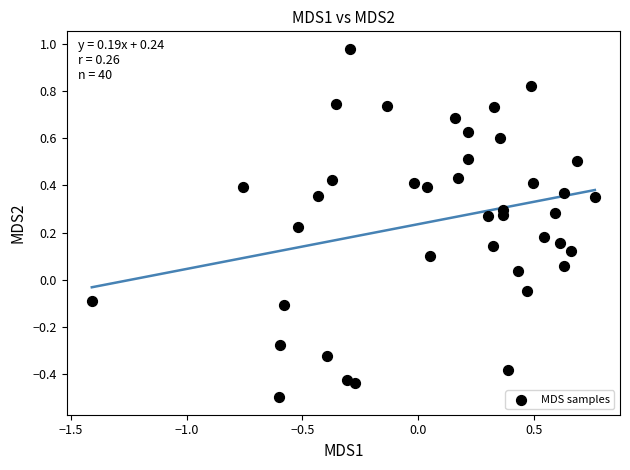

What is the range of X values (max minus min)?

2.2